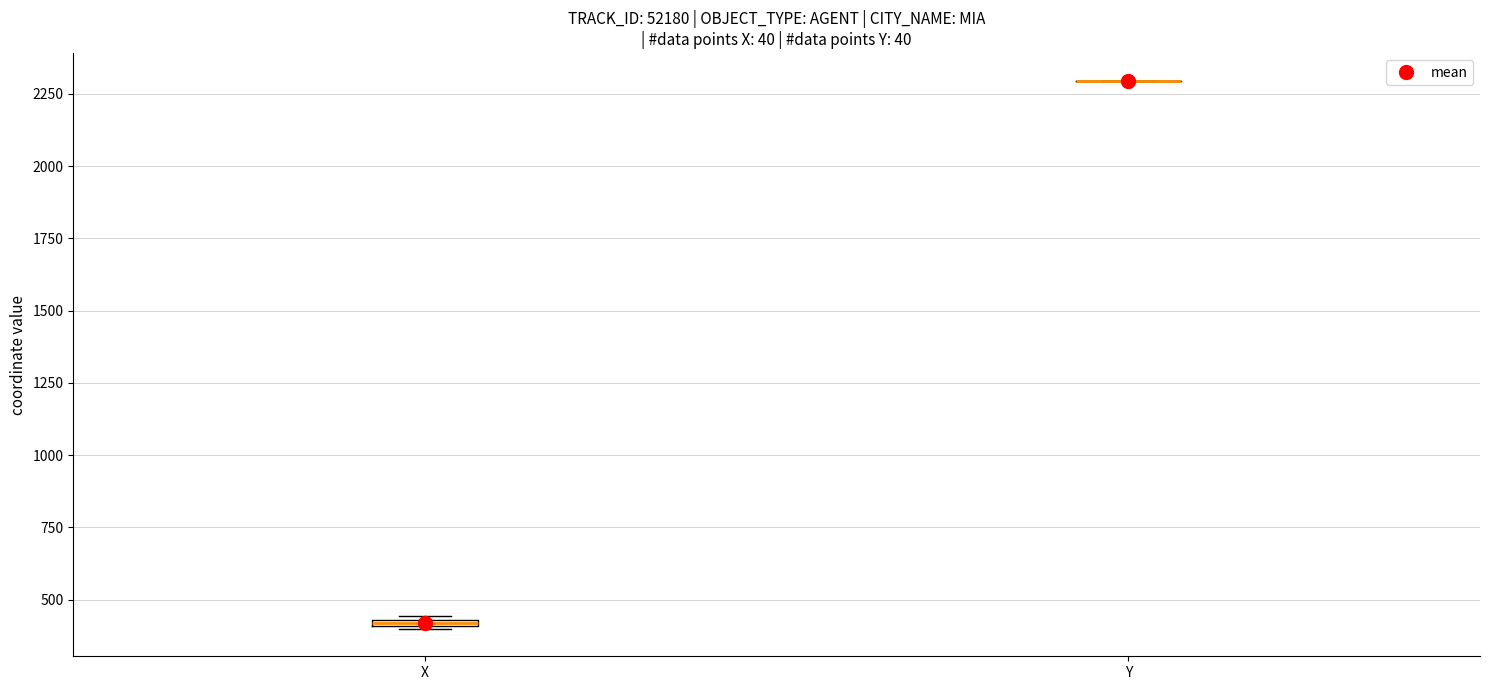

Where is the lower edge of the box for X on the y-axis? The values are not printed on the chart, so give them approximately, as read against the axis.

400